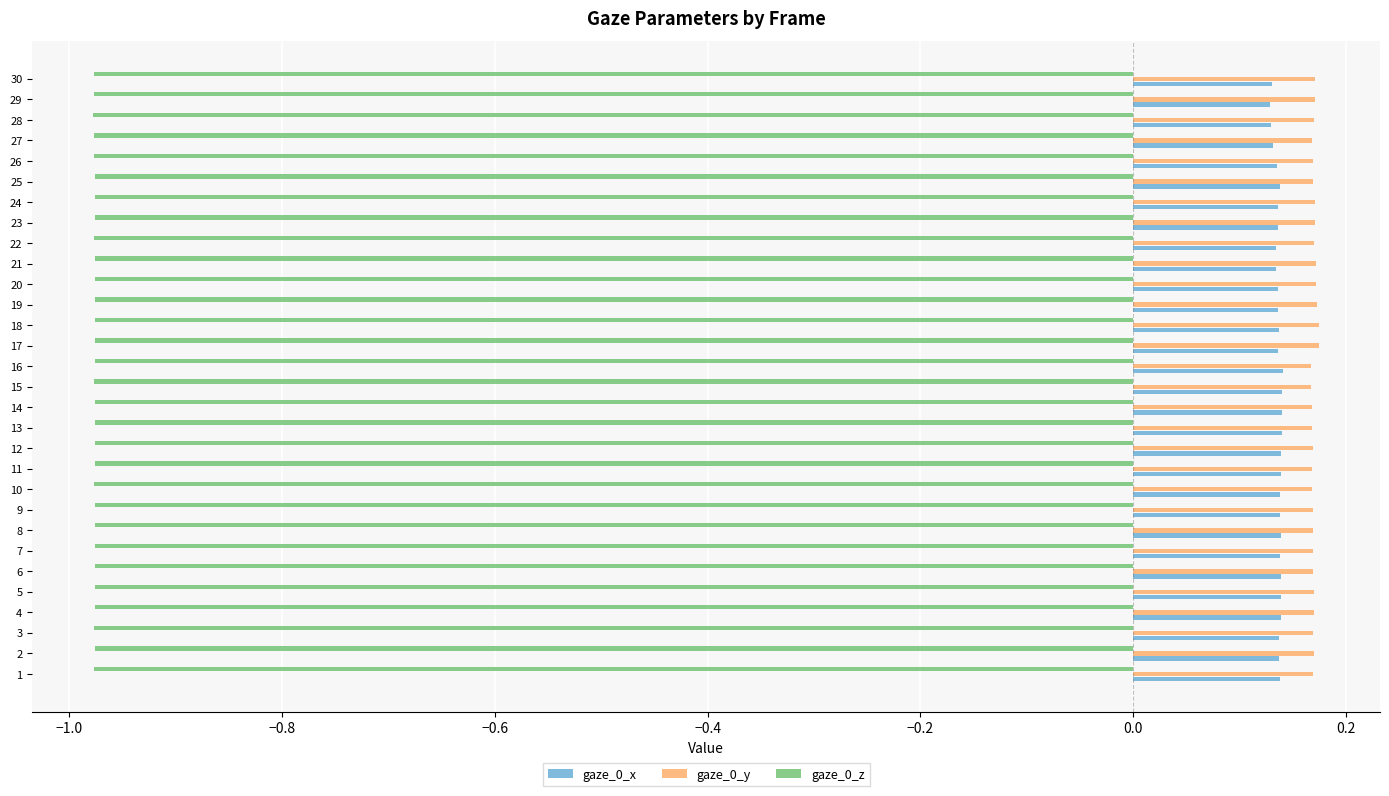

Is the value of gaze_0_x at 24 greater than the value of gaze_0_y at 13?

No